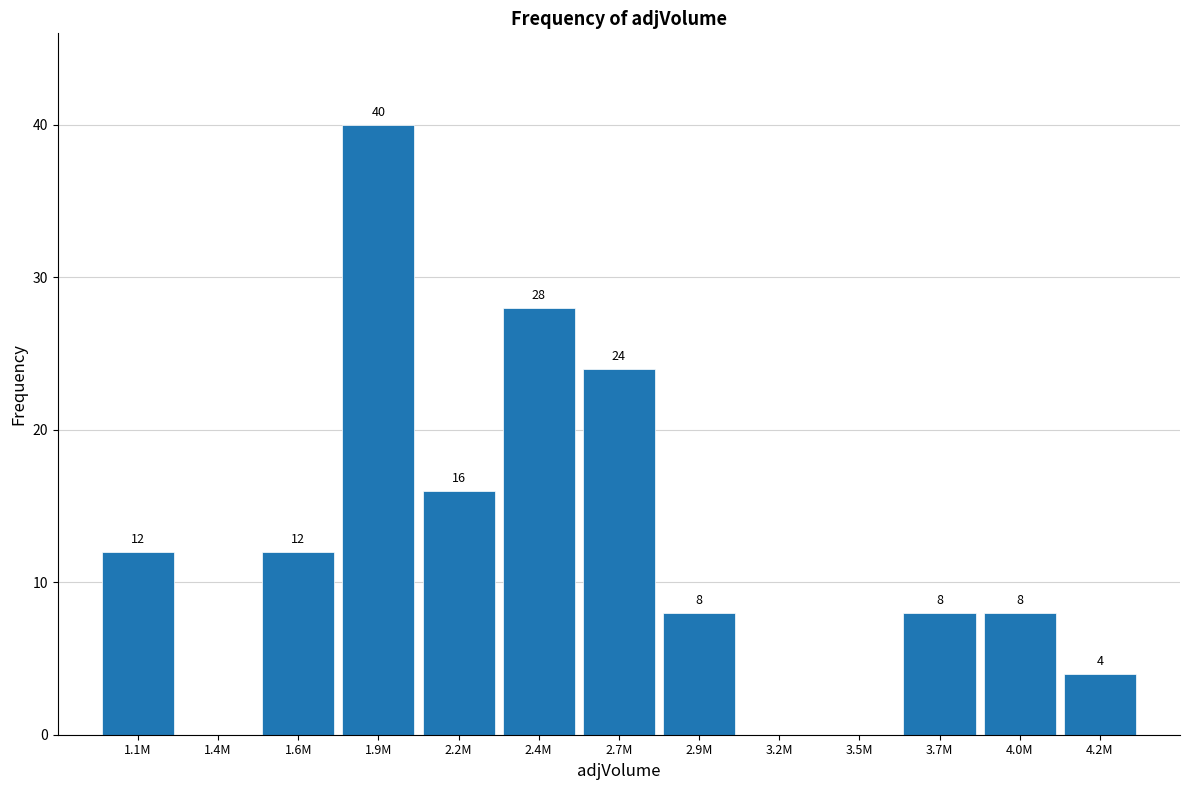

Reading right to left, what are all the values shown in this chart?

4.2M=4	4.0M=8	3.7M=8	3.5M=0	3.2M=0	2.9M=8	2.7M=24	2.4M=28	2.2M=16	1.9M=40	1.6M=12	1.4M=0	1.1M=12